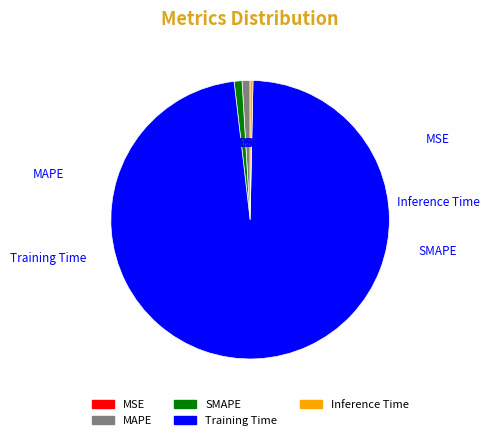

How much of the chart is everything except MAPE?

99.1%